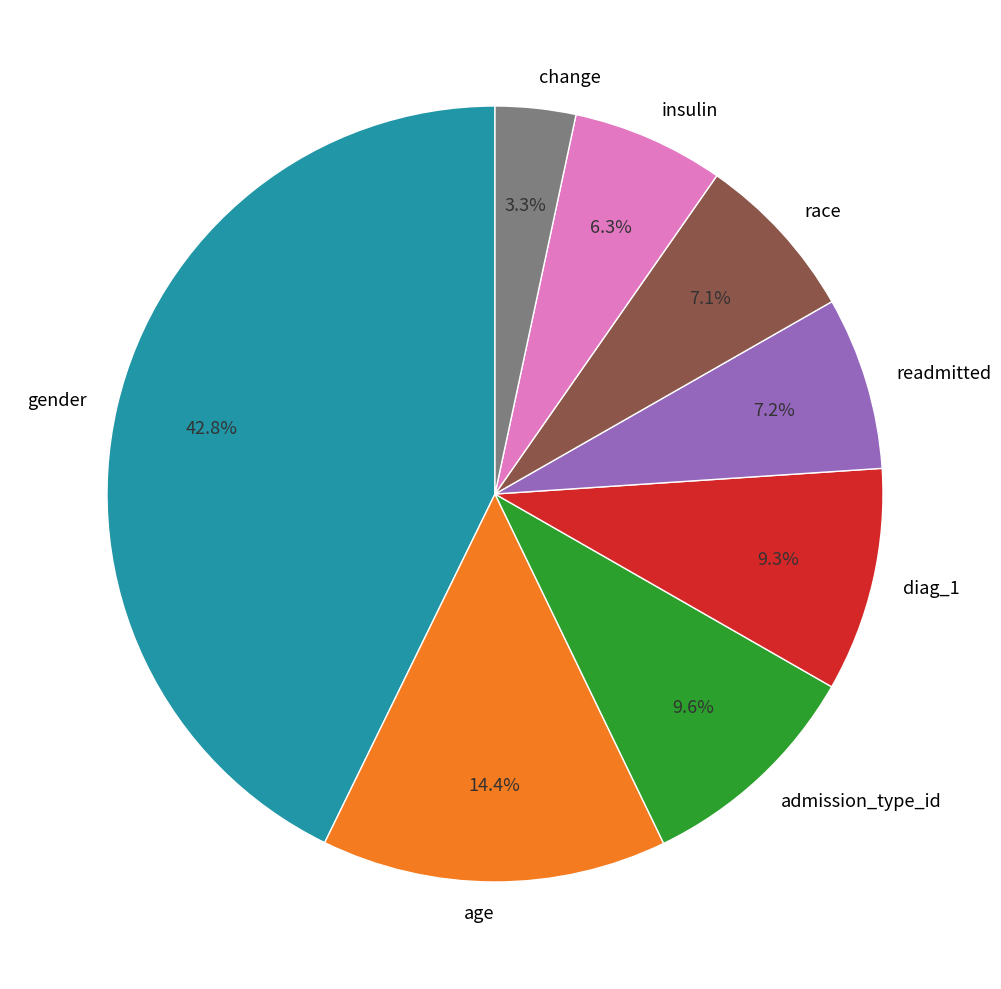

How many segments does this pie chart have?

8